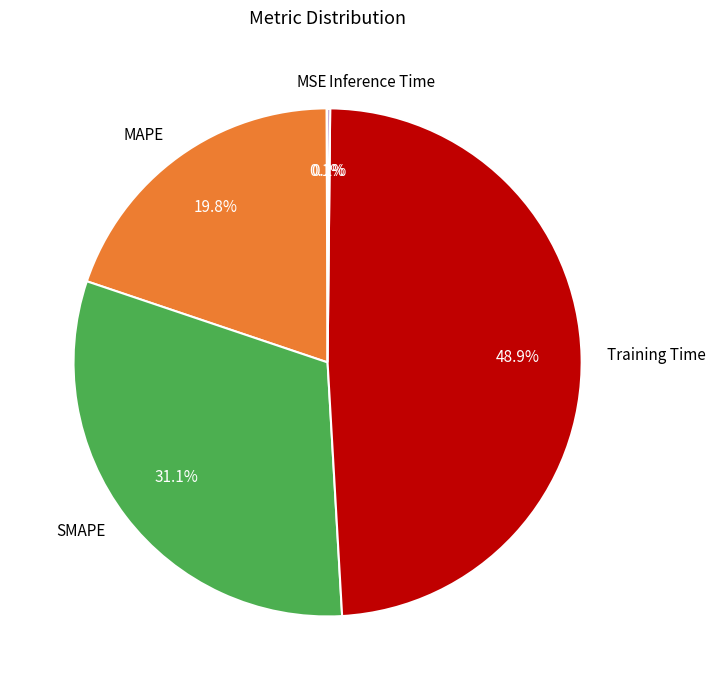

What portion of the pie excludes SMAPE?

68.9%